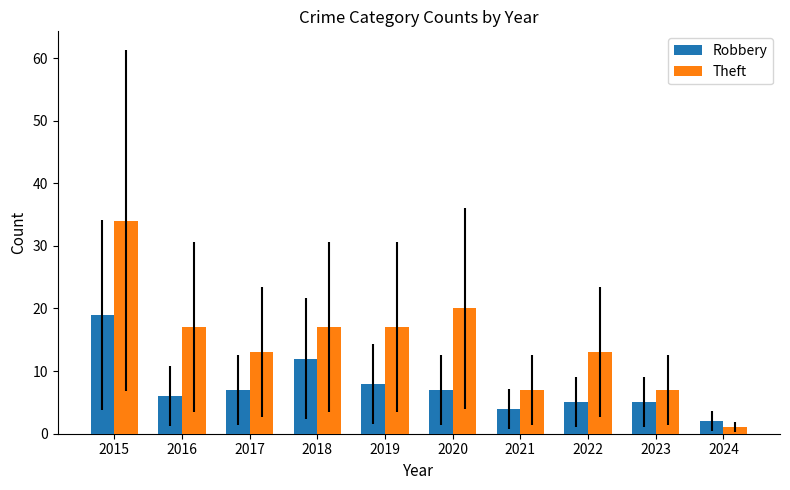

What is the value of the Theft bar at the 6th from the left?

20